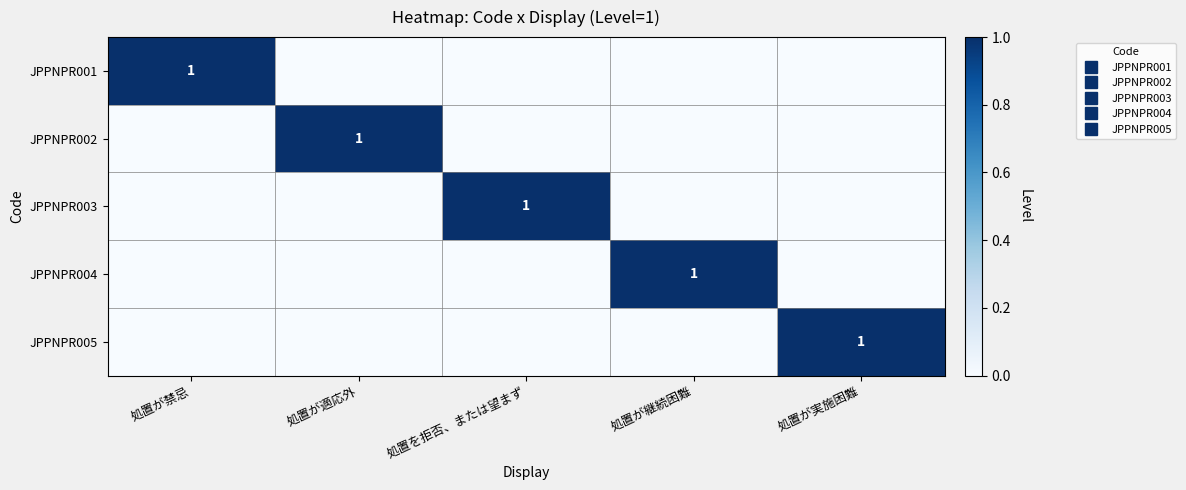

At which category is the sum across all series the highest?

処置が禁忌